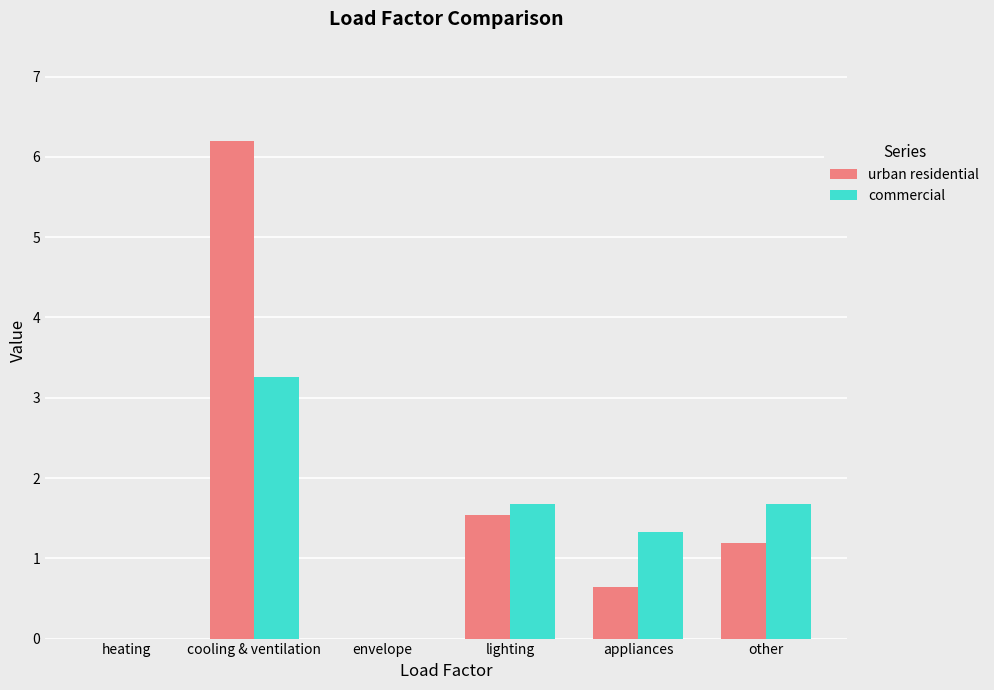

How many groups of bars are there?

6